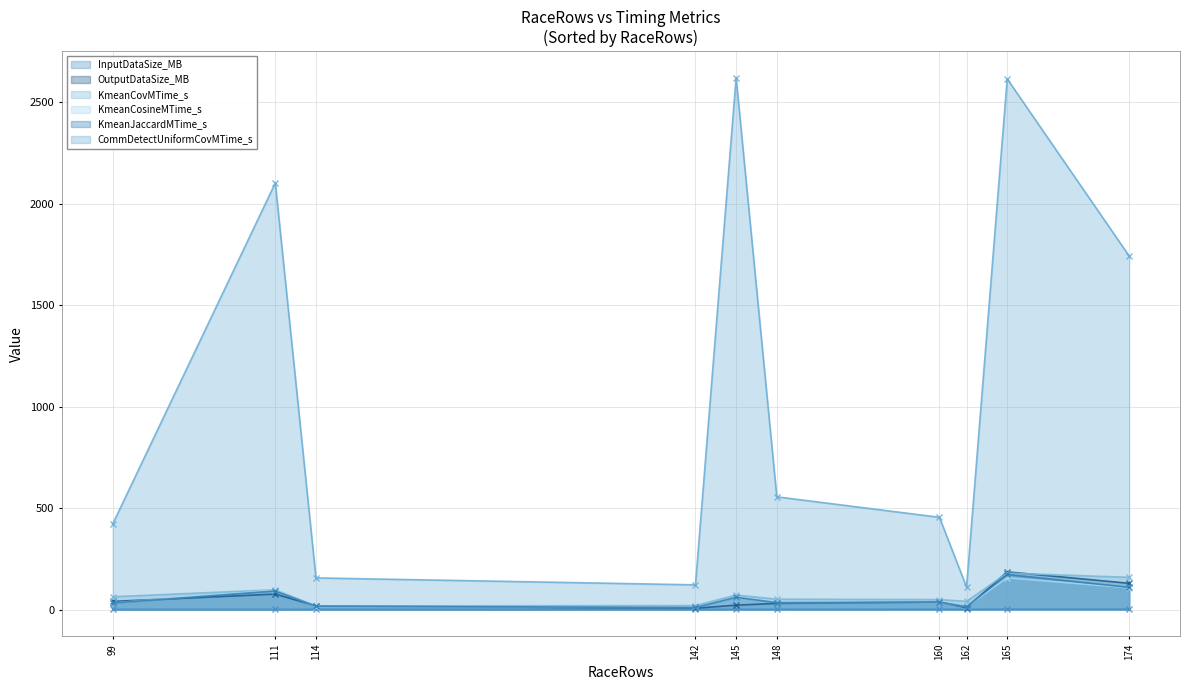

At which category does KmeanJaccardMTime_s reach its first local peak?

111